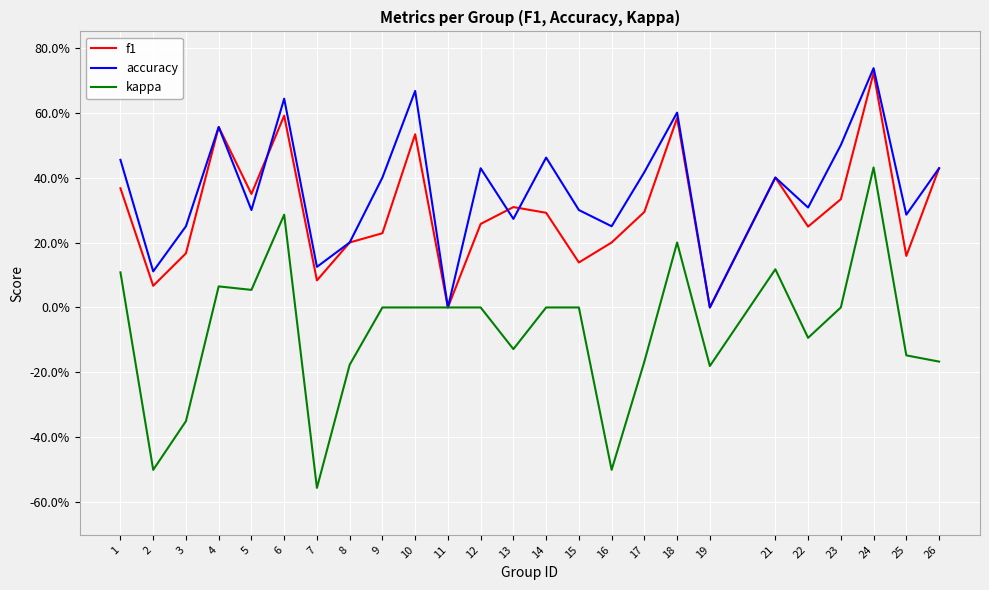

Is this an area chart (filled region under the line)?

No